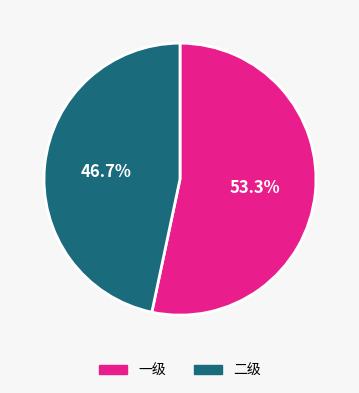

Count the number of slices in the pie.

2